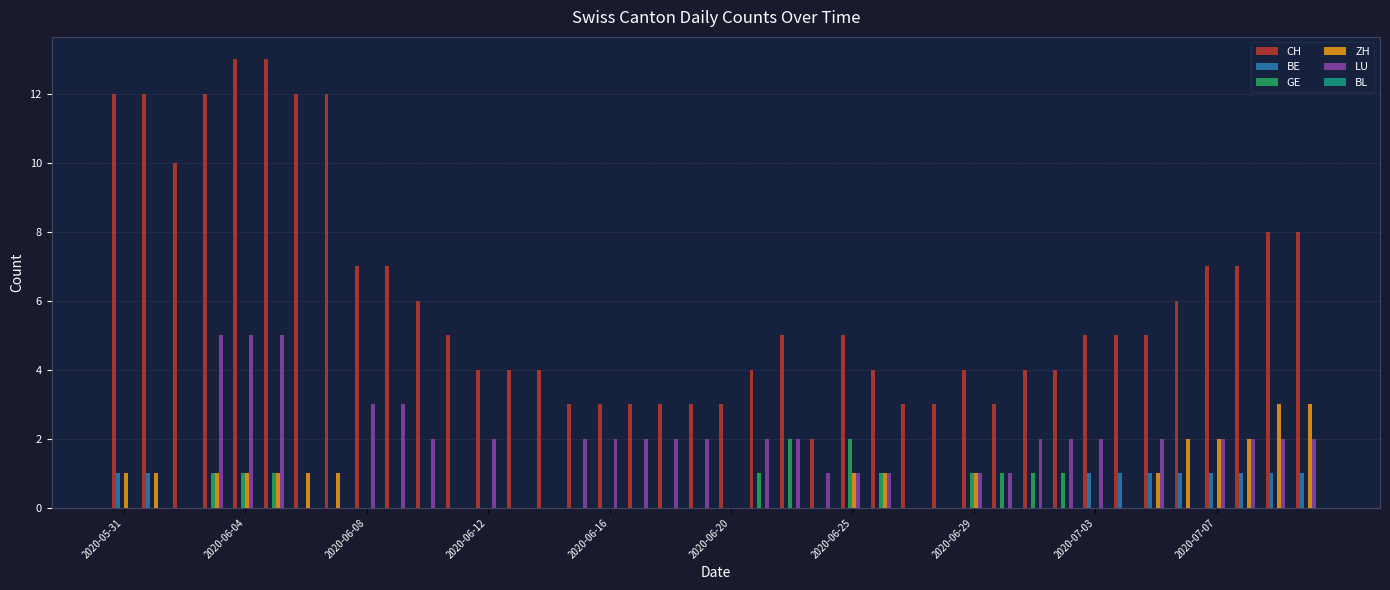

Which series has the largest total across all categories?

CH